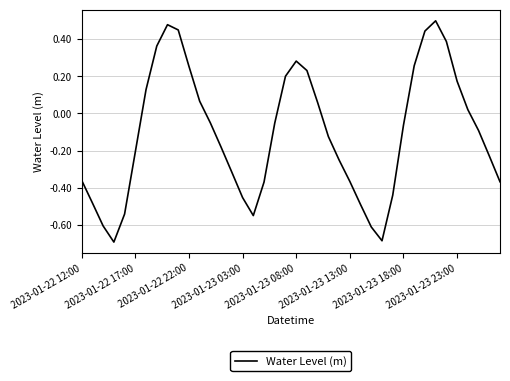

What is the difference between the maximum and minimum values?

1.2